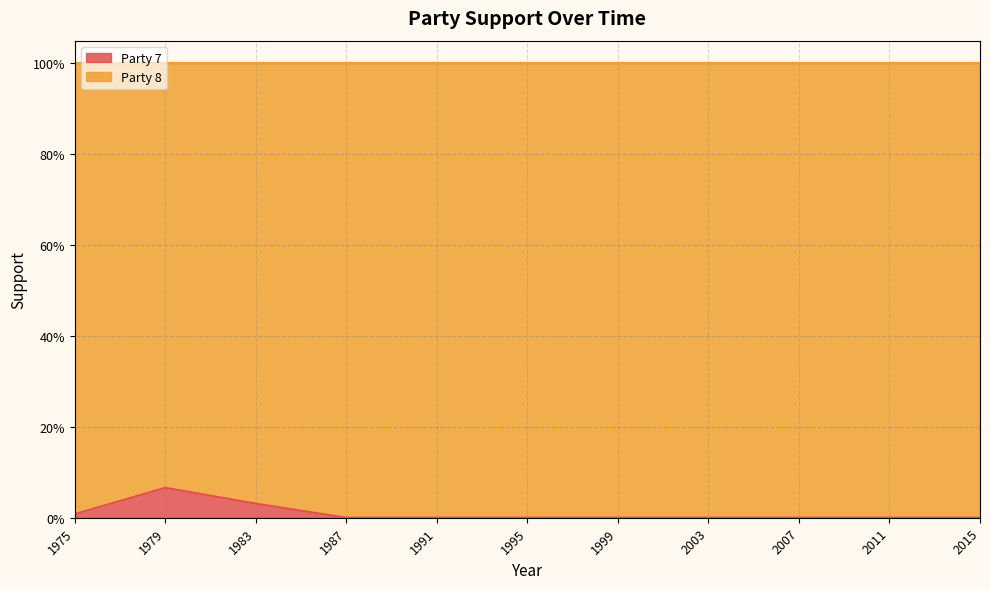

What is the difference between the maximum and second lowest values?

0.1